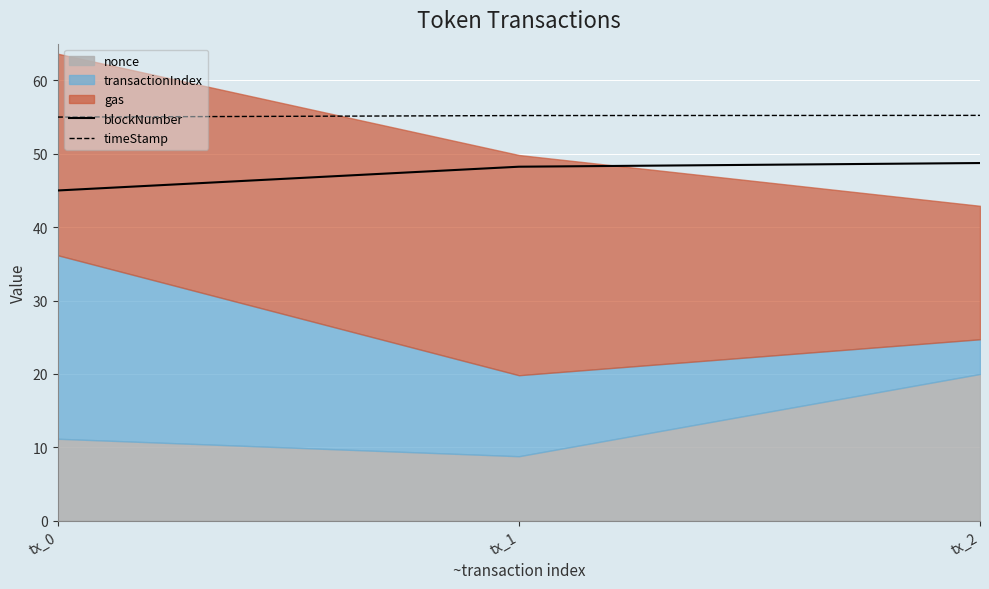

Is it true that blockNumber equals 73.9 at tx_2?

False